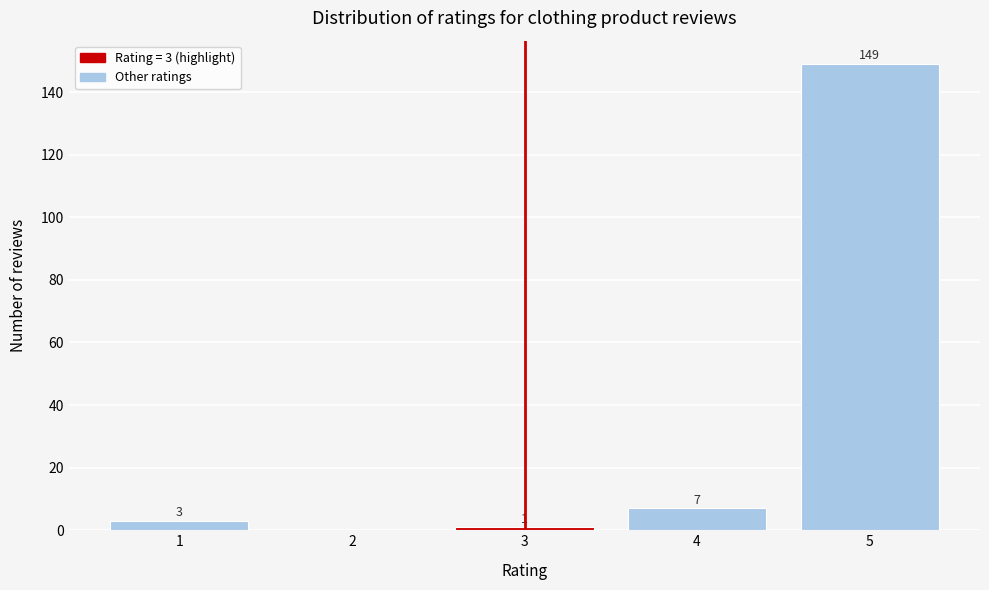

Over which range of the x-axis is the bar tallest?

4.5 to 5.5